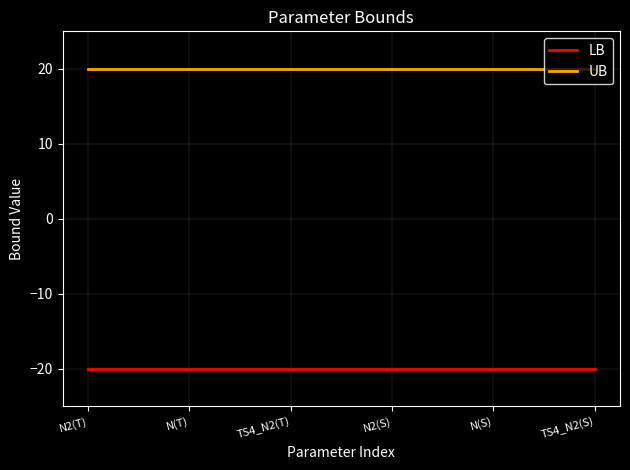

What is the difference between the highest and lowest values at N(T)?

40